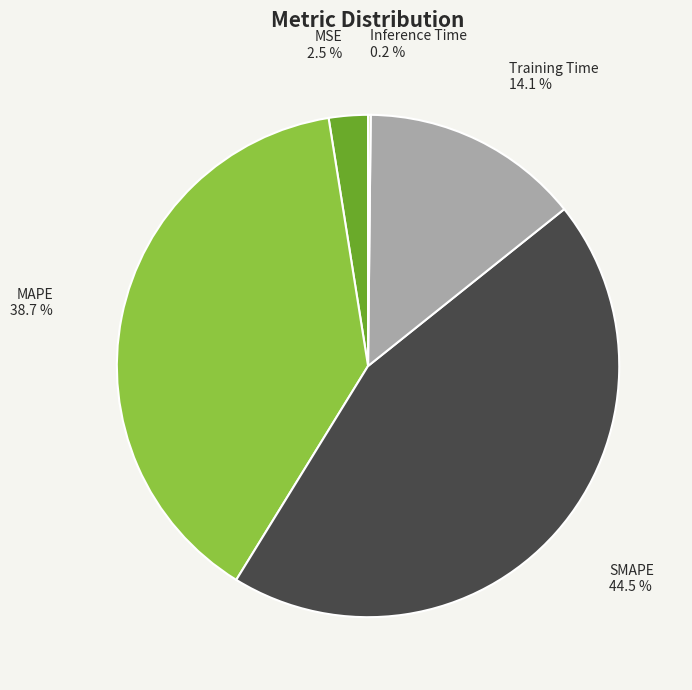

Which category has the biggest portion of the pie?

SMAPE